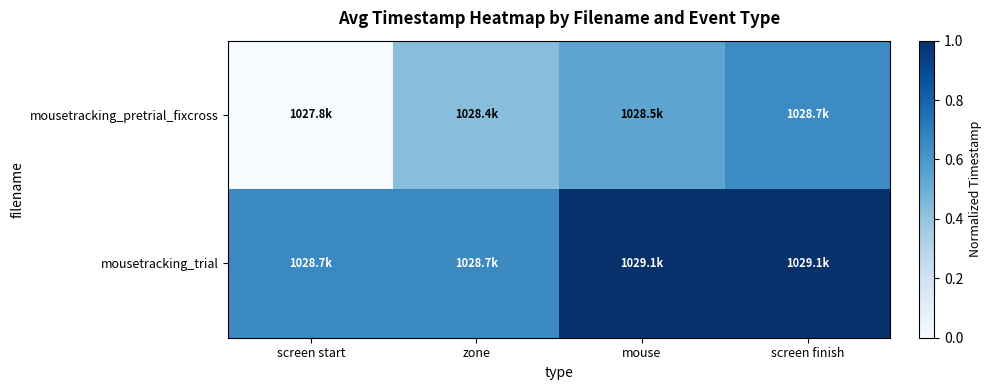

Which series has the largest range (max minus min)?

mousetracking_pretrial_fixcross